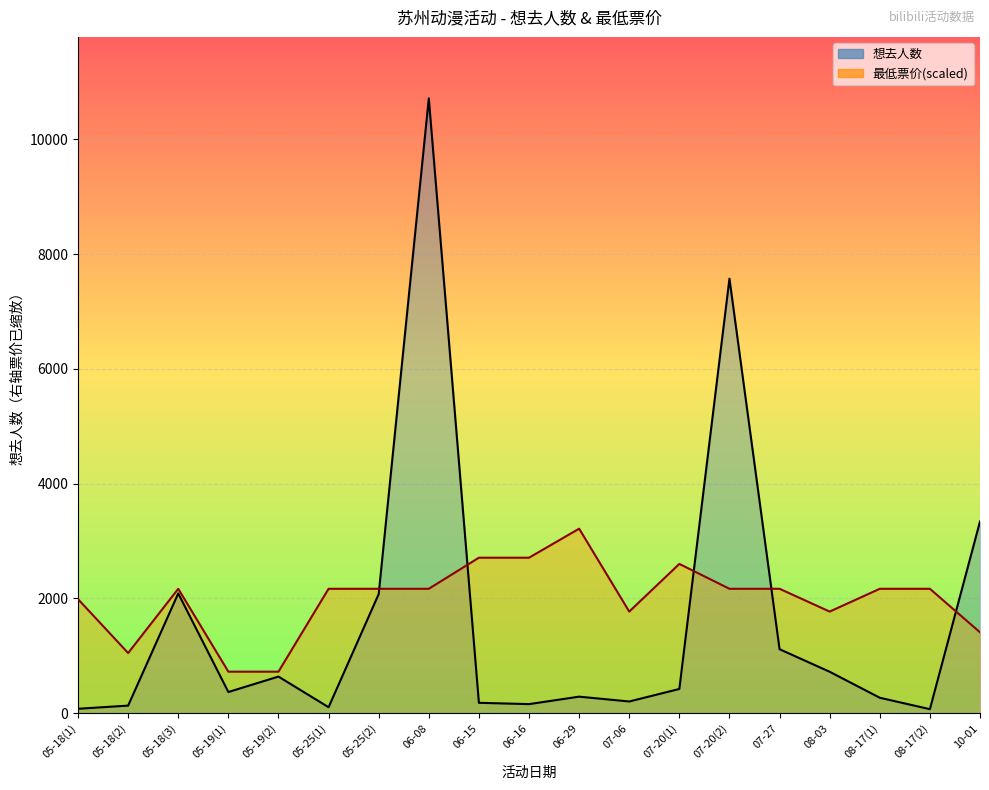

True or false: 想去人数线 and 最低票价线(scaled) cross at least once.

True